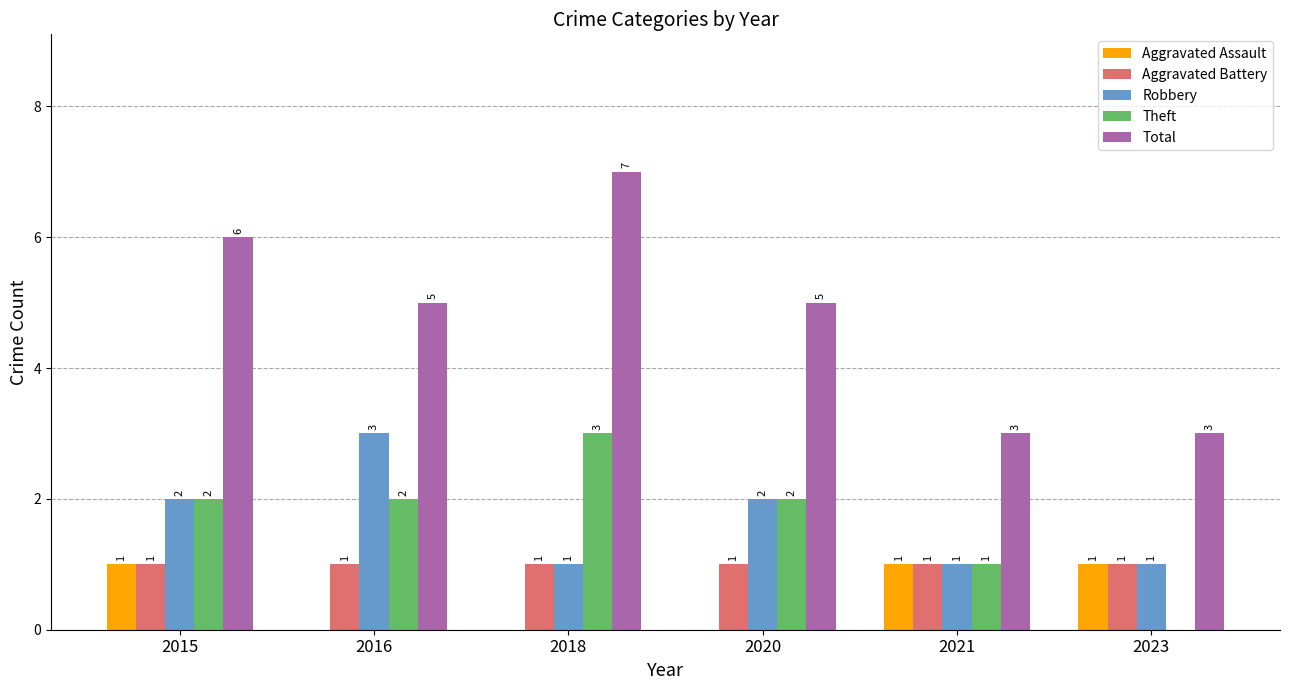

What is the highest value of the Total series?

7